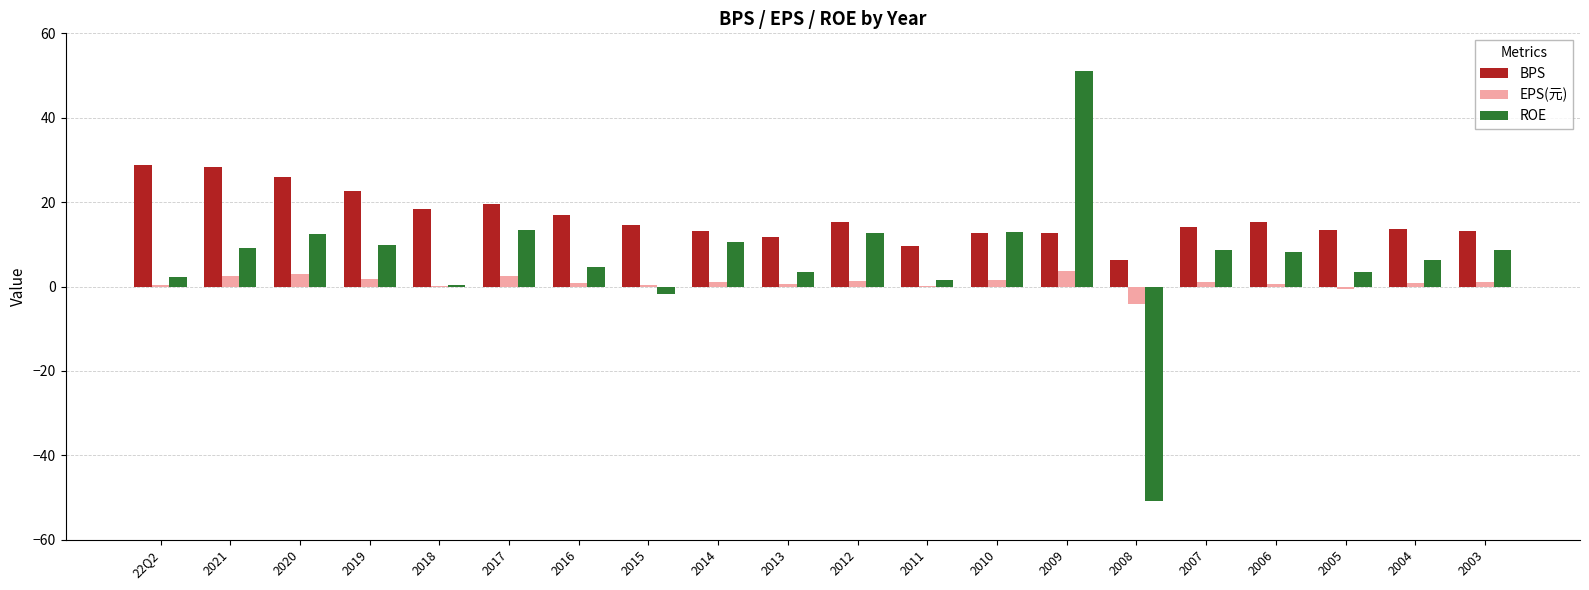

Between 2015 and 2012, which series saw the biggest shift?

ROE